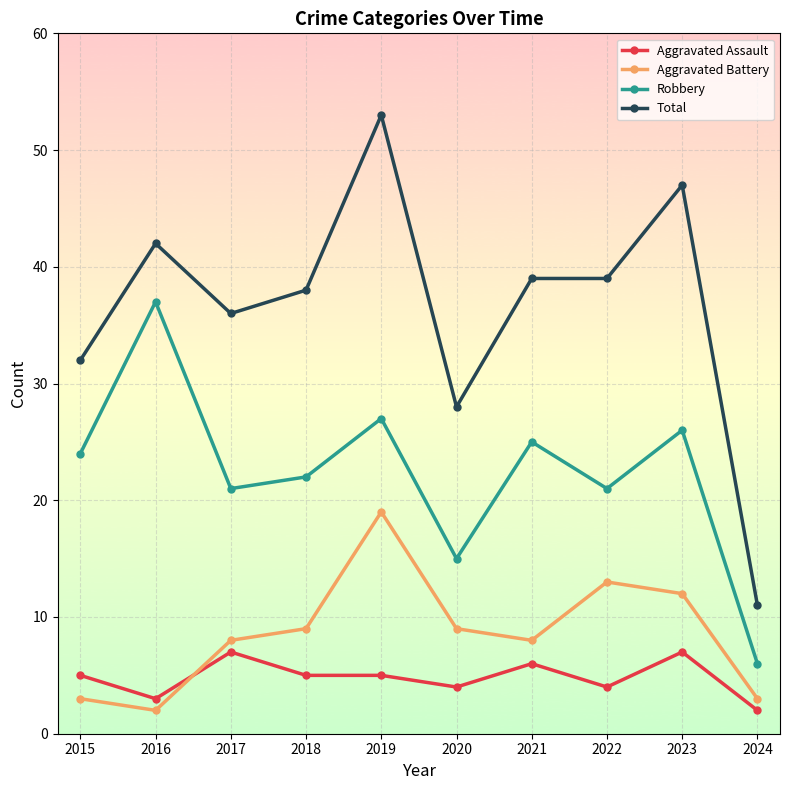

How many interior local peaks does the Robbery series have?

4